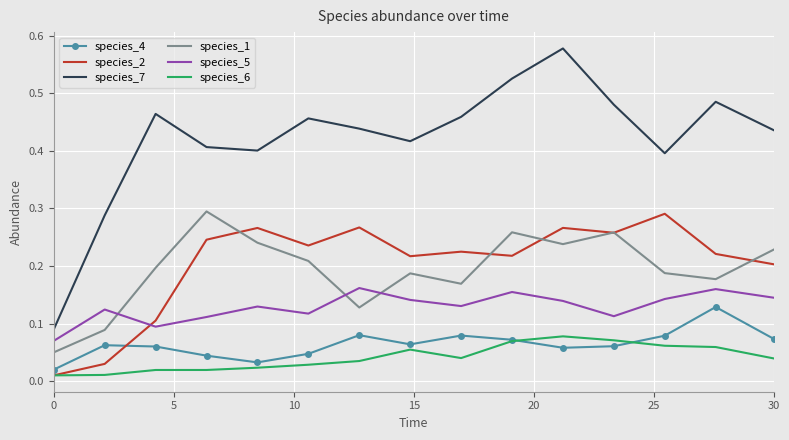

True or false: species_6 and species_7 cross at least once.

False